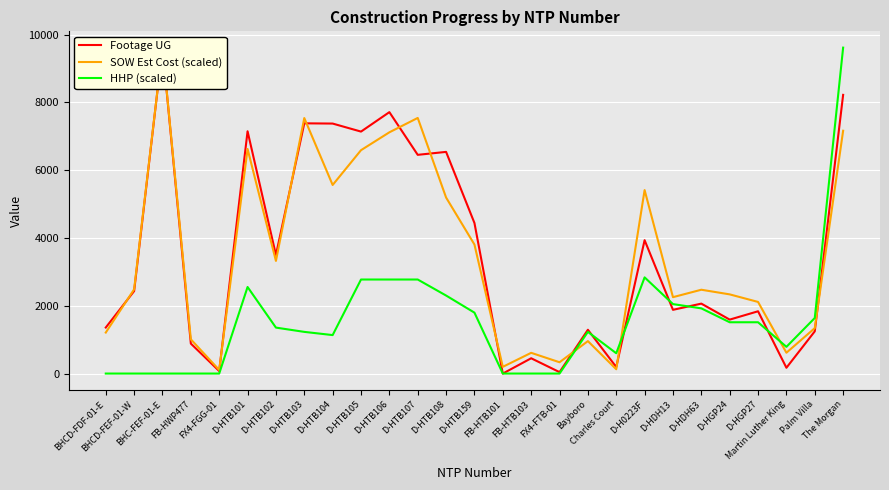

Where do Footage UG and SOW Est Cost (scaled) first cross each other?

BHCD-FDF-01-E and BHCD-FEF-01-W